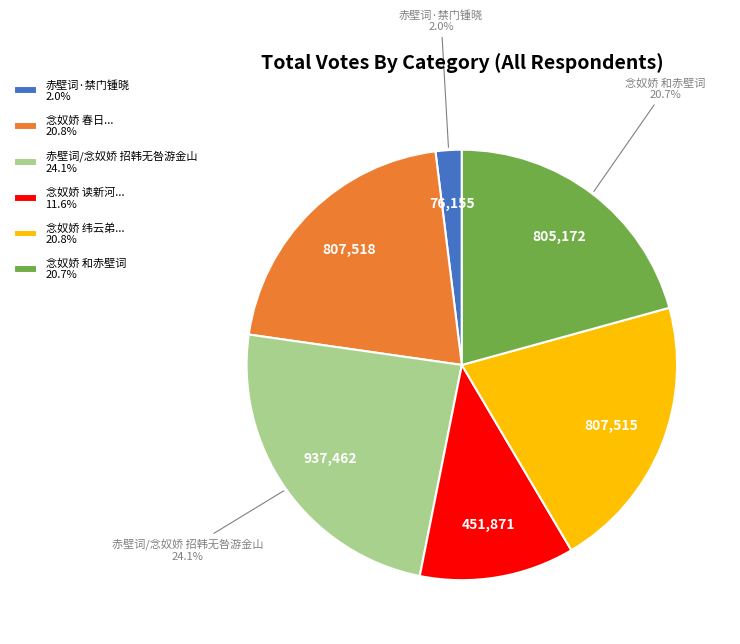

How many slices are in this pie chart?

6